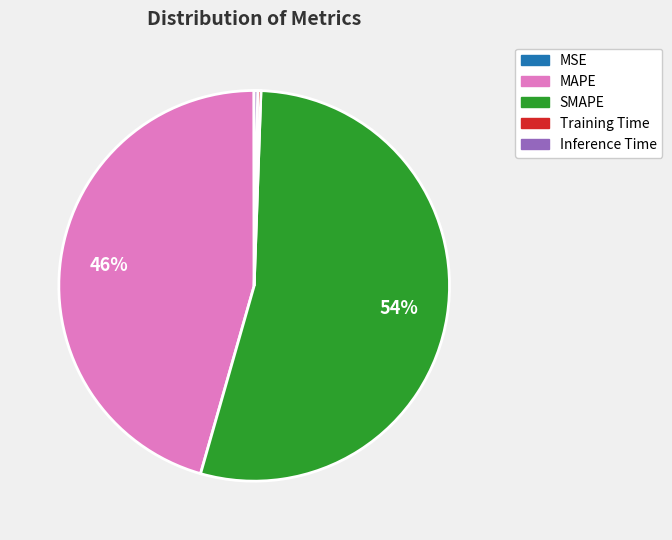

True or false: SMAPE accounts for 46% of the total.

False